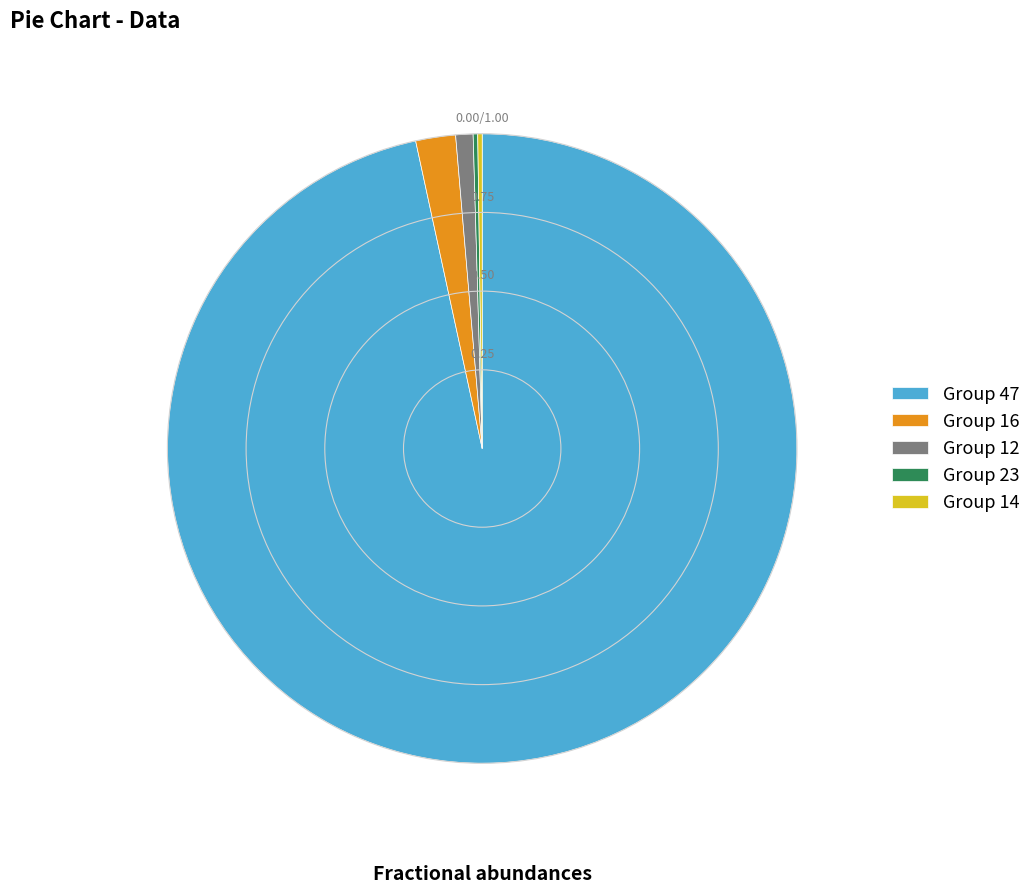

Approximately how many times larger is the value at Group 12 compared to Group 16?

0.4